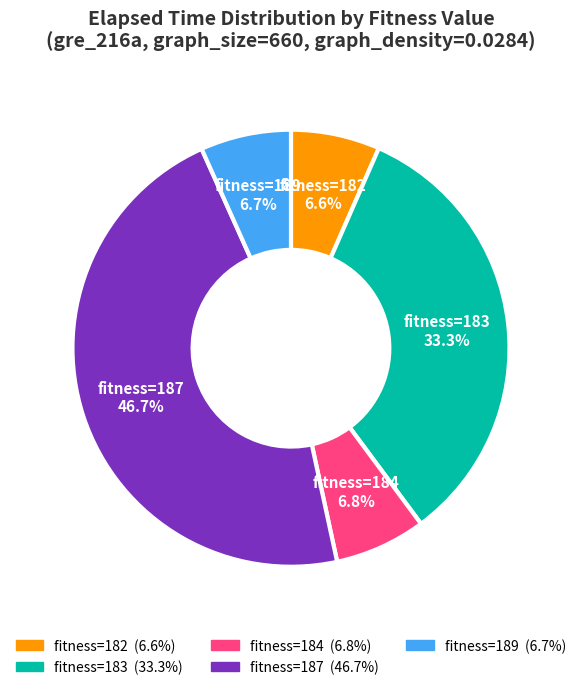

What percentage is NOT represented by fitness=182?

93.4%